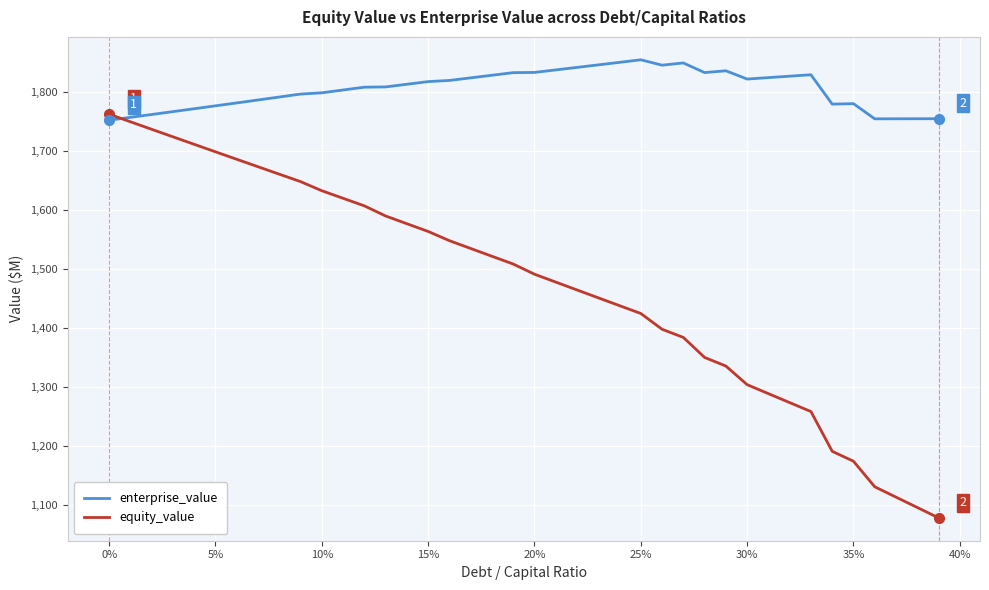

What is the maximum value for enterprise_value?

1854.4